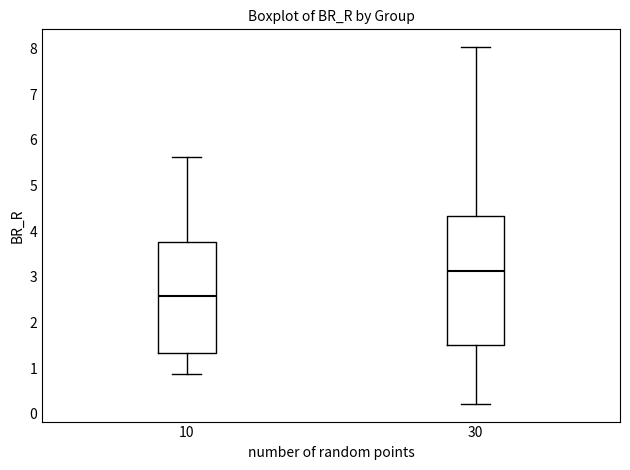

Which box is the tallest, from its lower edge to its upper edge?

30